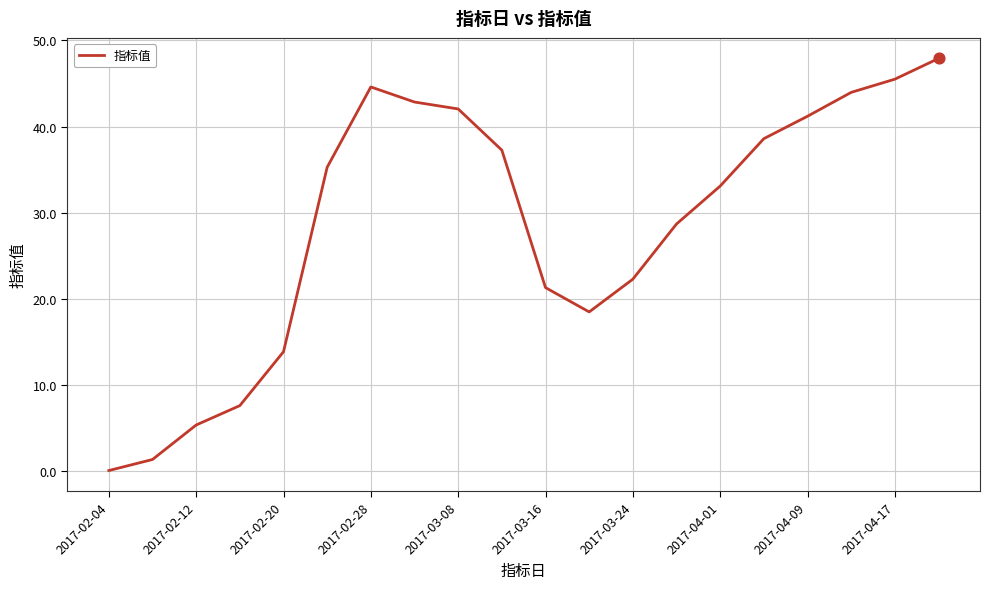

What is the difference between the maximum and minimum values?

47.8